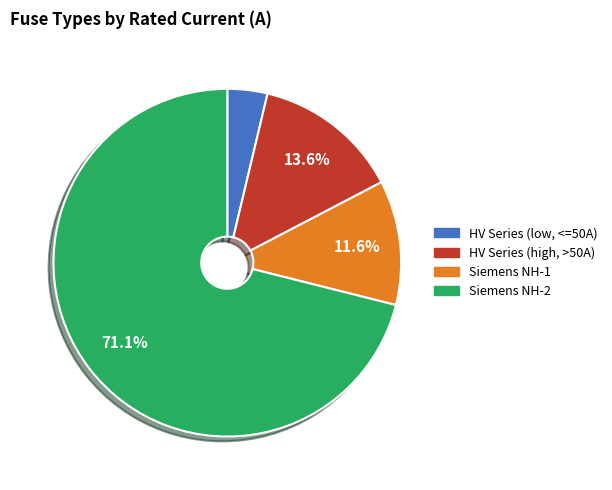

Is there a majority slice in this chart?

Yes